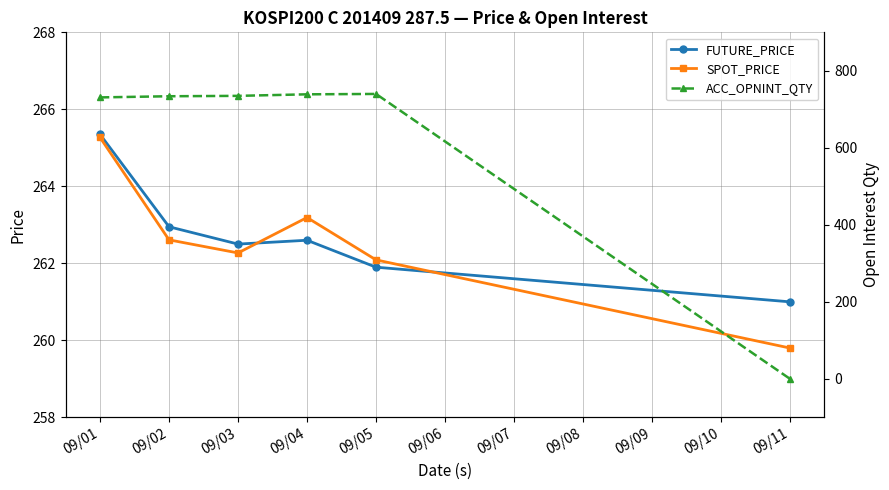

How many values in the SPOT_PRICE series exceed 262?

5